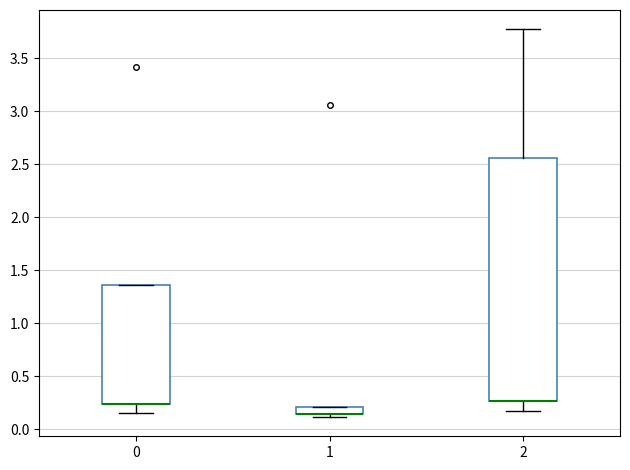

Which box is the tallest, from its lower edge to its upper edge?

2